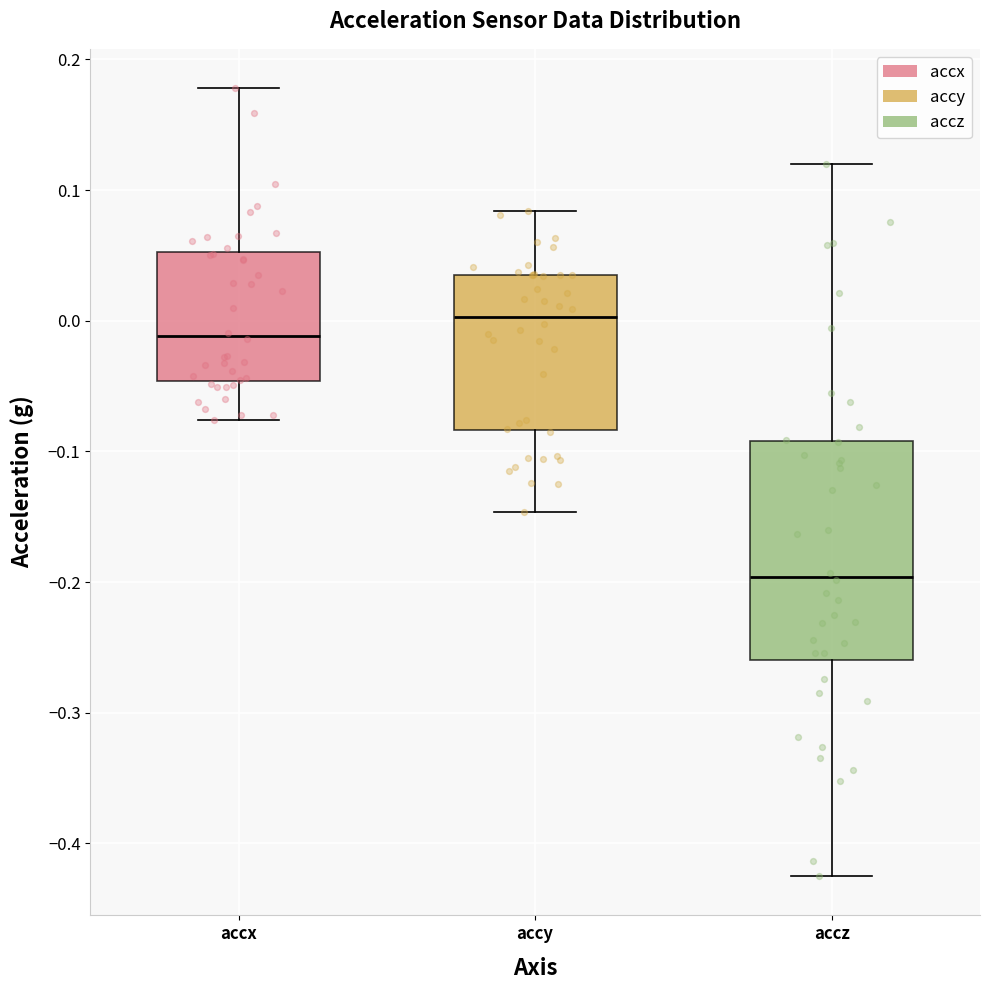

Which box is the tallest, from its lower edge to its upper edge?

accz